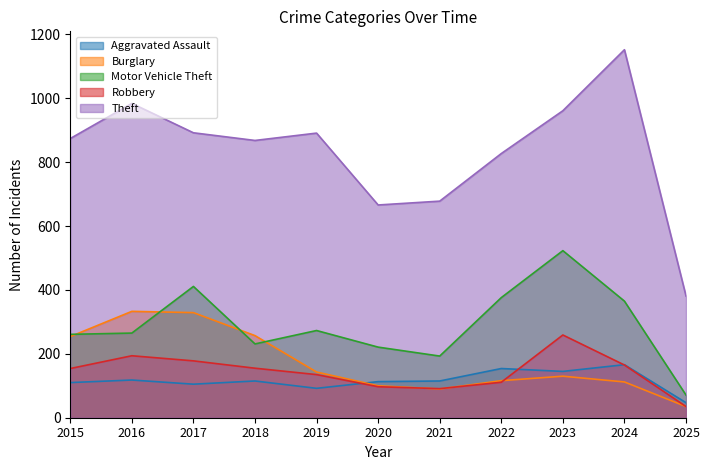

What is the greatest value displayed?

1152